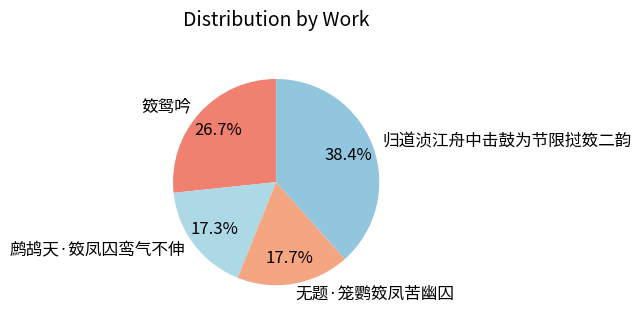

Do 归道浈江舟中击鼓为节限挝笯二韵 and 笯鸳吟 together represent more than half of the pie?

Yes